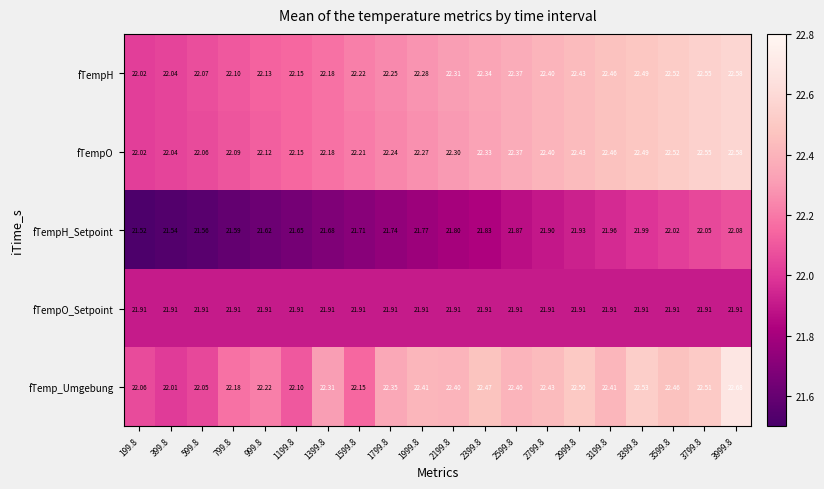

Between 199.8 and 1599.8, which series saw the biggest shift?

fTempH